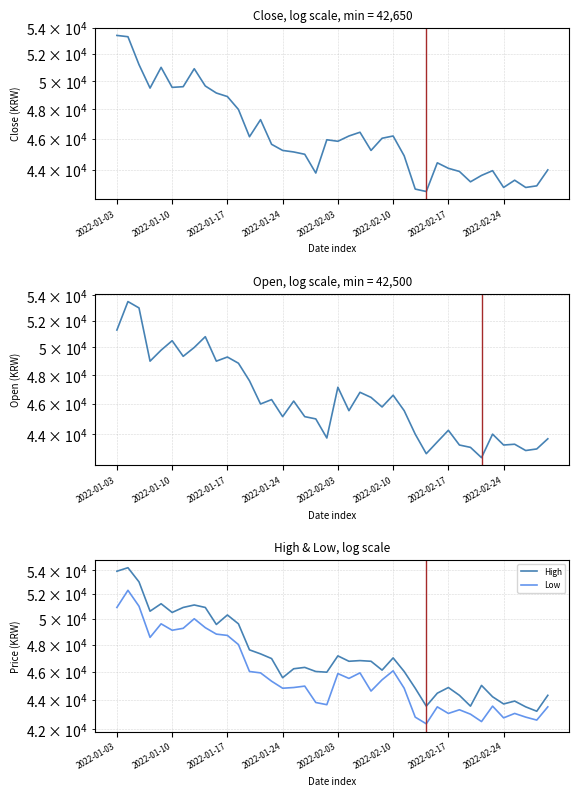

Between 17 and 31, which series saw the biggest shift?

High